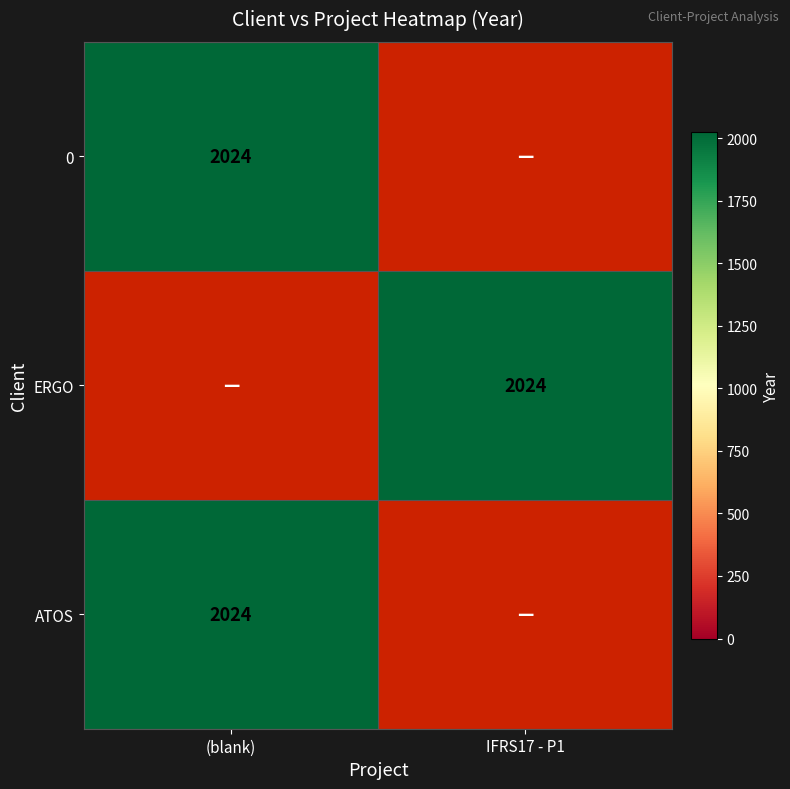

Rank the series by their maximum value, from highest to lowest.

0, ERGO, ATOS